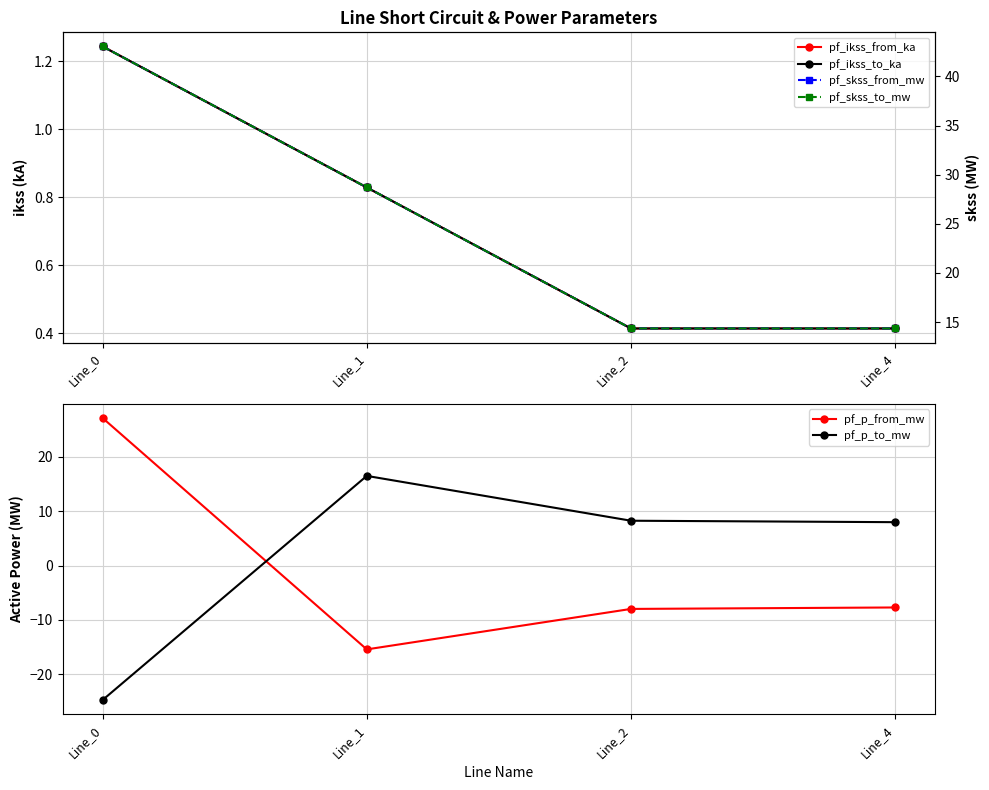

What are all the series names shown in the legend?

pf_ikss_from_ka, pf_ikss_to_ka, pf_p_from_mw, pf_p_to_mw, pf_skss_from_mw, pf_skss_to_mw